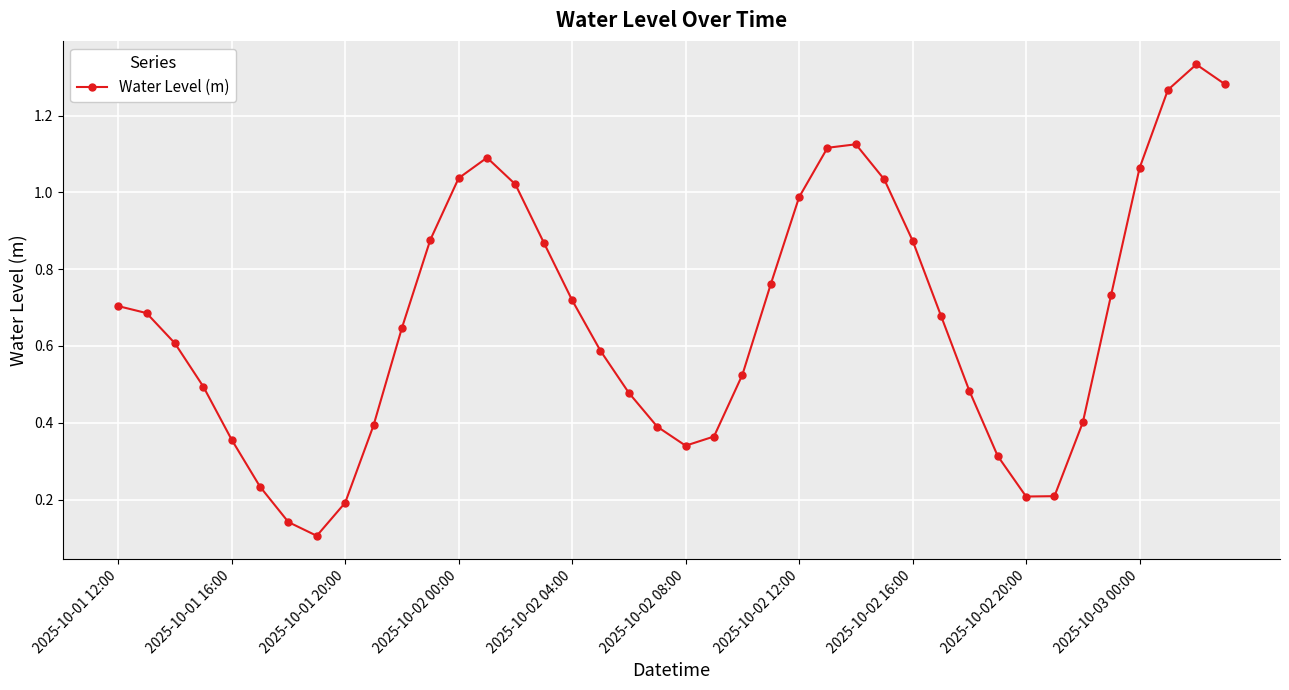

What is the difference between the maximum and second lowest values?

1.2